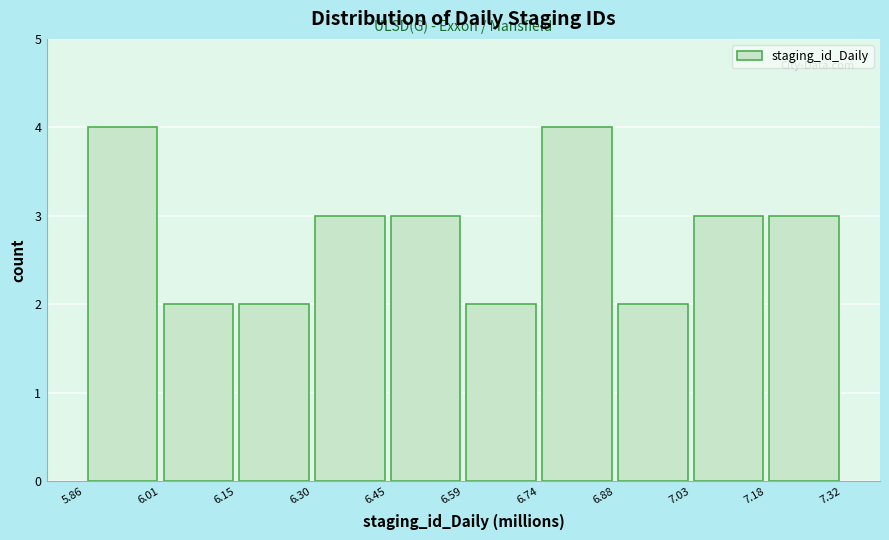

Reading left to right, list every bar in this chart as the range it spans on the x-axis followed by its height. The values are not printed on the chart, so give them approximately, as read against the axis.

5.86 to 6.01: 4
6.01 to 6.15: 2
6.15 to 6.30: 2
6.30 to 6.45: 3
6.45 to 6.59: 3
6.59 to 6.74: 2
6.74 to 6.88: 4
6.88 to 7.03: 2
7.03 to 7.18: 3
7.18 to 7.32: 3